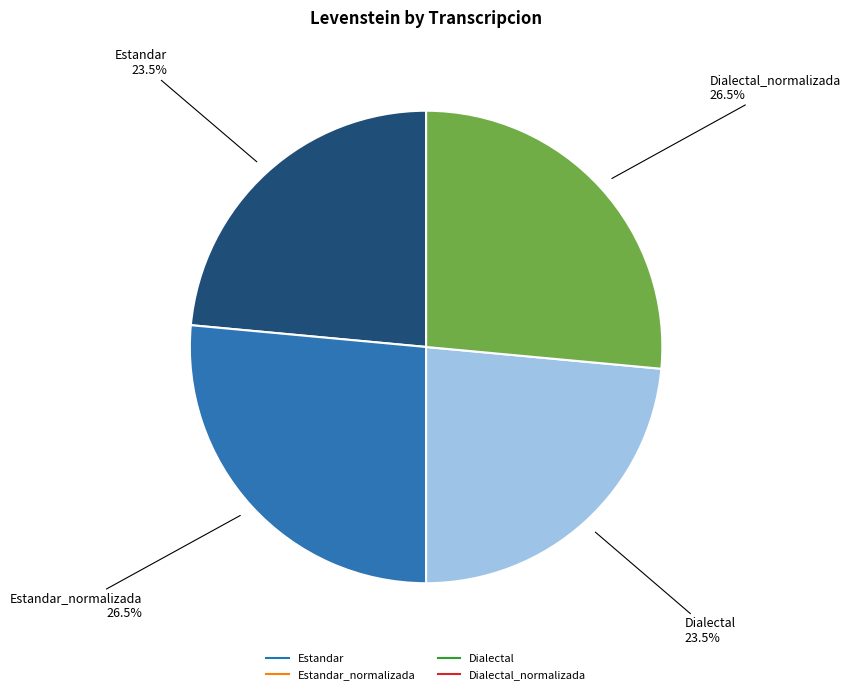

Is there a majority slice in this chart?

No